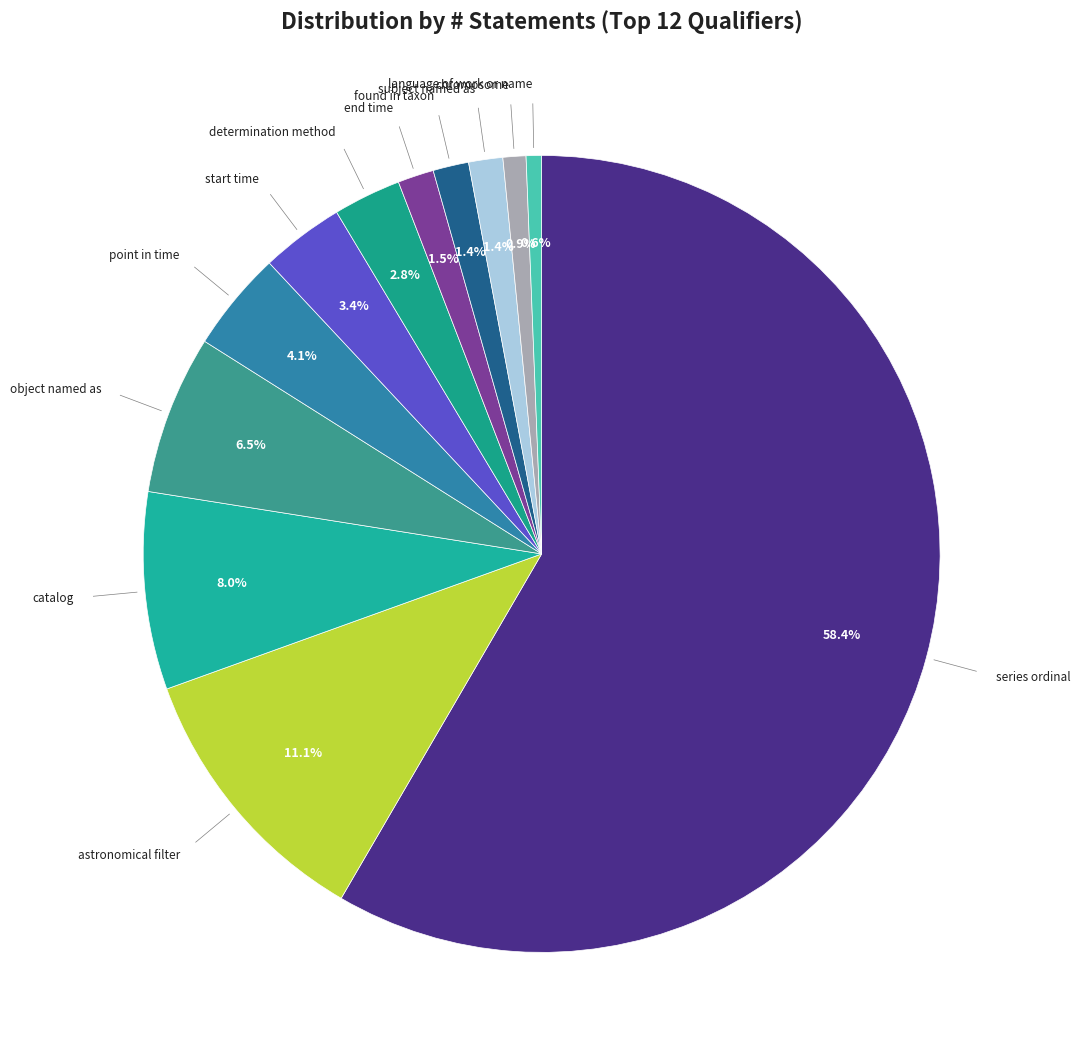

Count the number of slices in the pie.

12